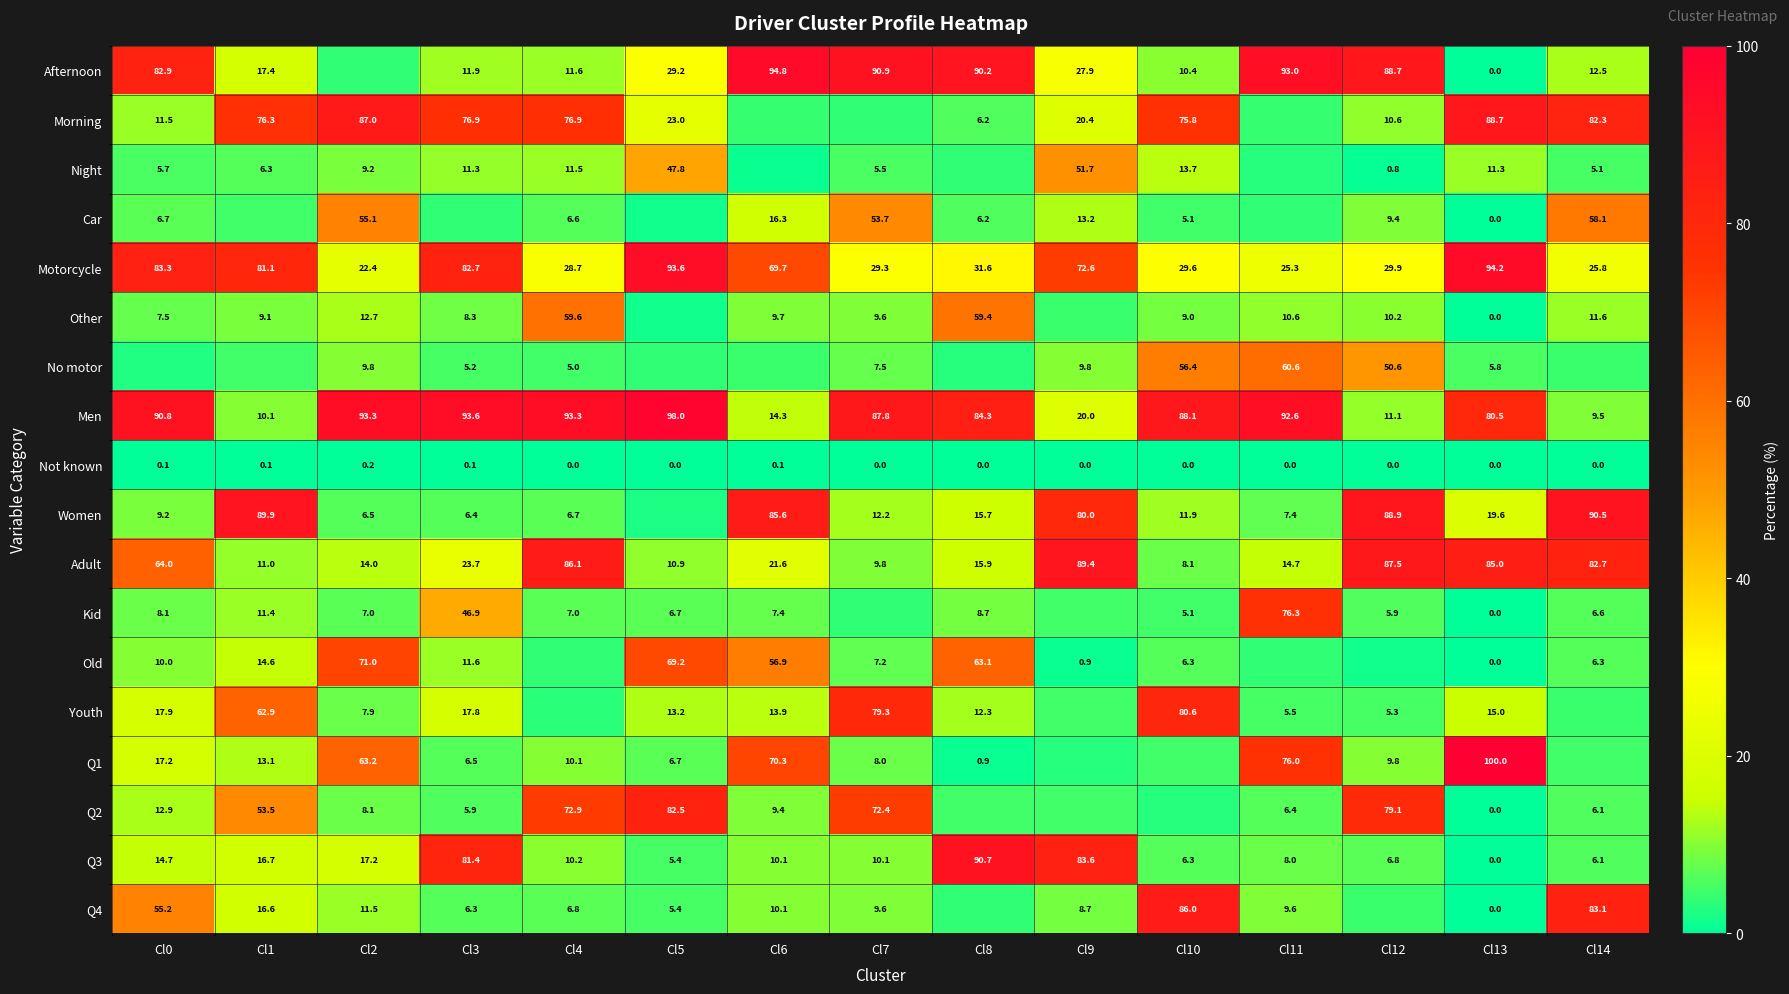

The value of Motorcycle at Cl8 is 9.0. True or false?

False